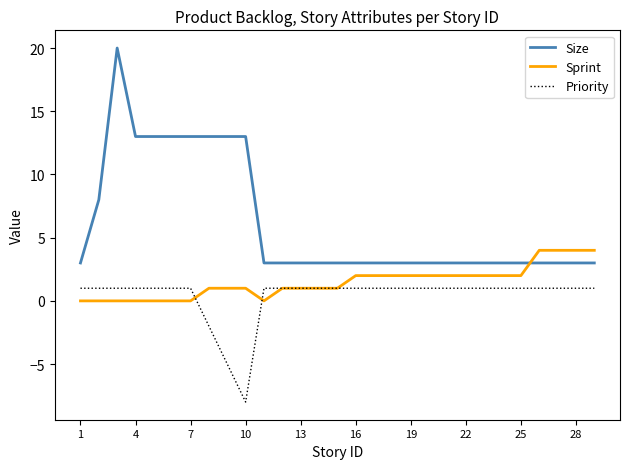

What is the greatest value displayed?

20